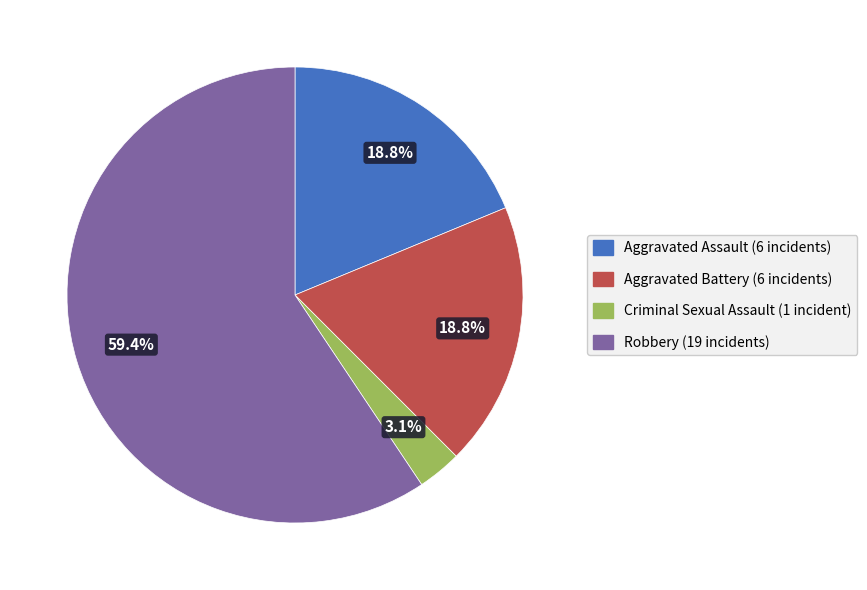

How many slices are in this pie chart?

4